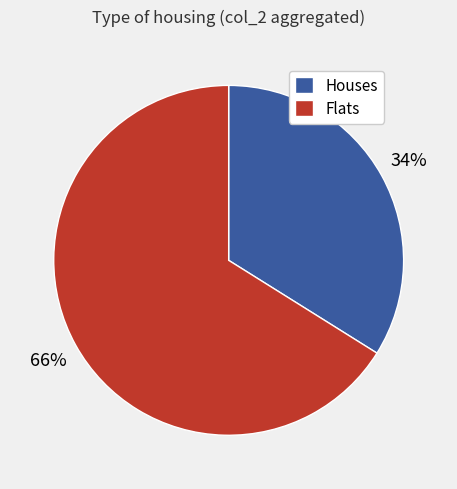

True or false: Flats accounts for 66% of the total.

True